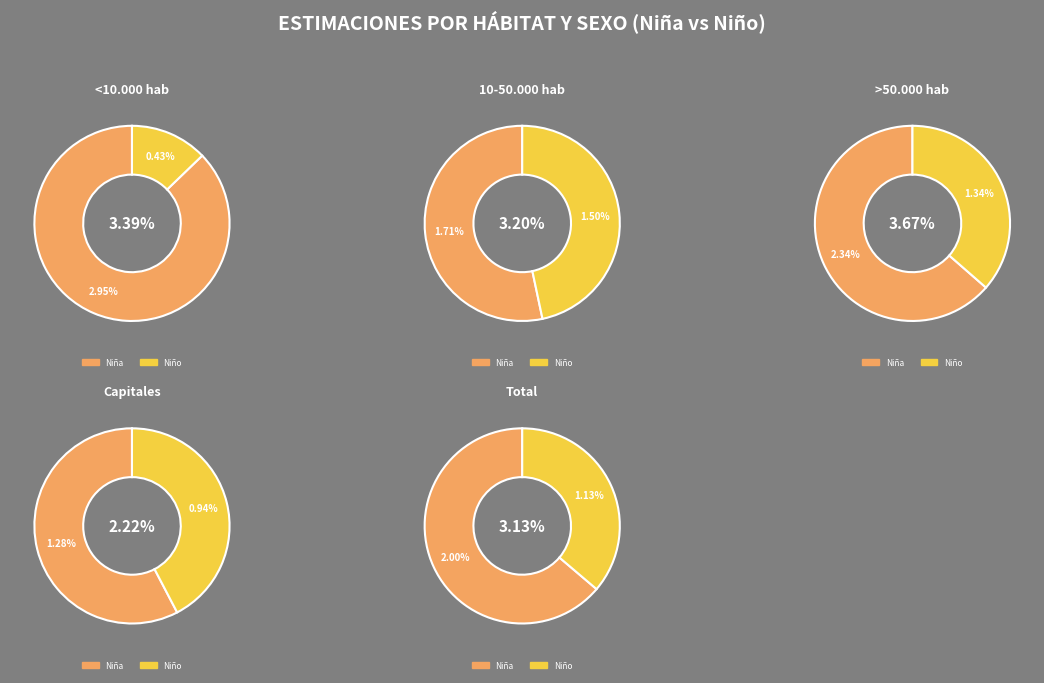

What percentage is the <10.000 hab slice, to the nearest percent?

8%